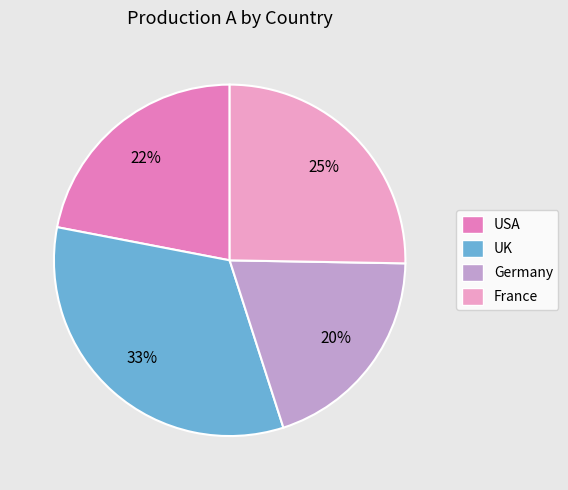

What is the largest slice in the pie chart?

UK